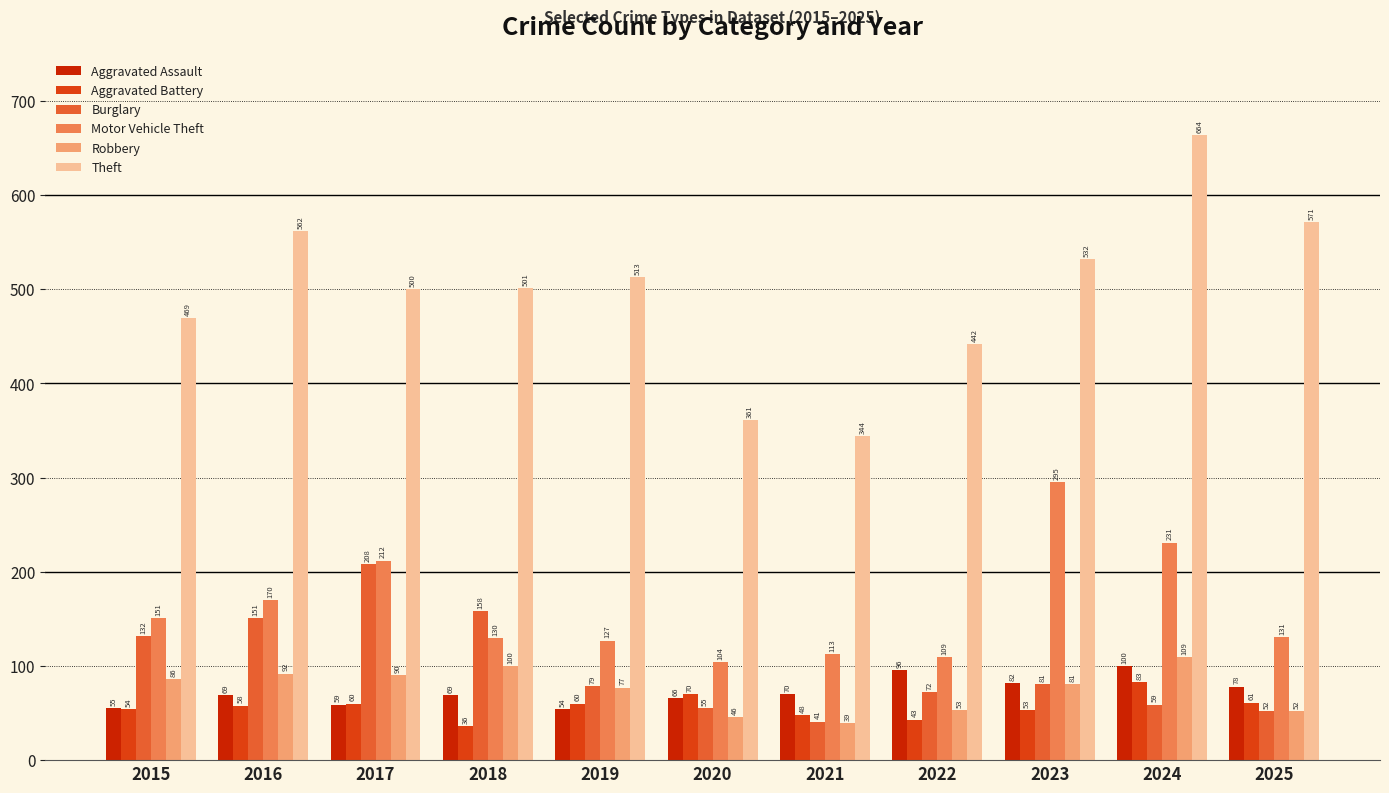

The Motor Vehicle Theft series shows 131 at 2025. True or false?

True